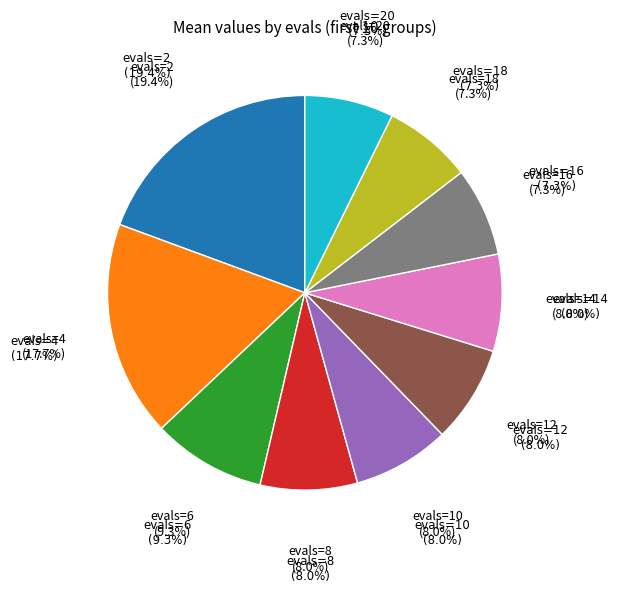

Approximately how many times larger is the value at evals=16 compared to evals=18?

1.0